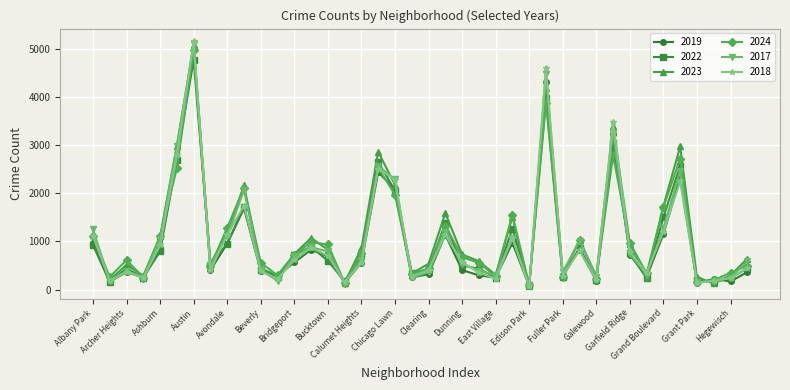

How many lines are shown in the chart?

6